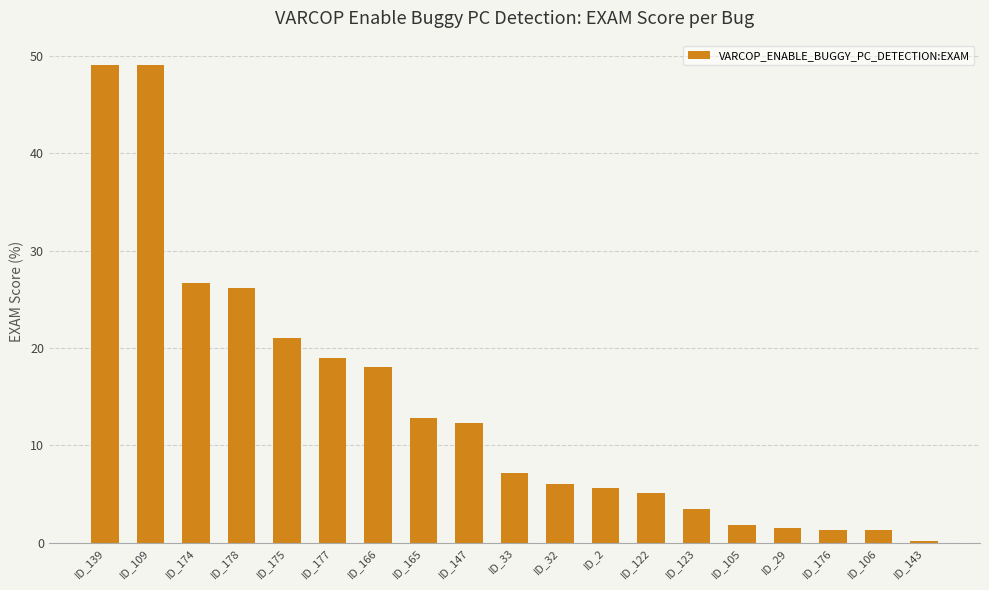

What is the sum of all values?

267.8